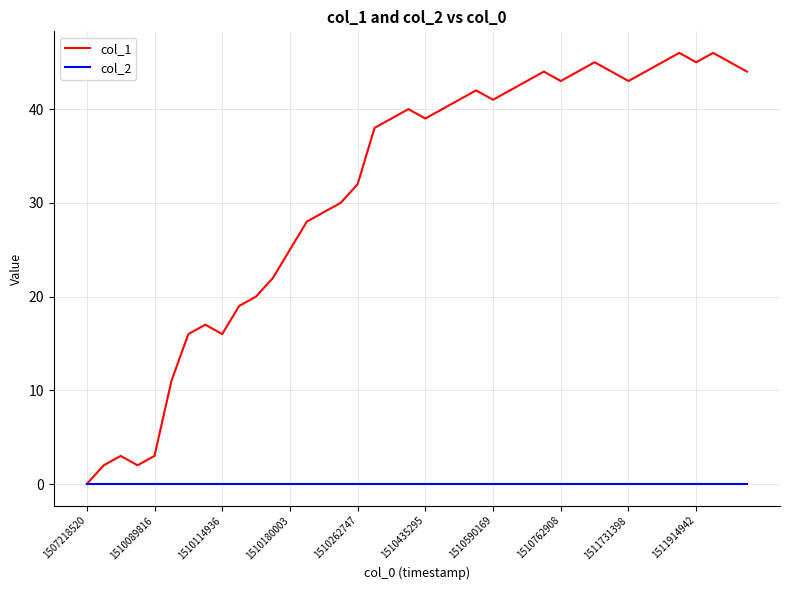

Rank the series by their maximum value, from highest to lowest.

col_1, col_2